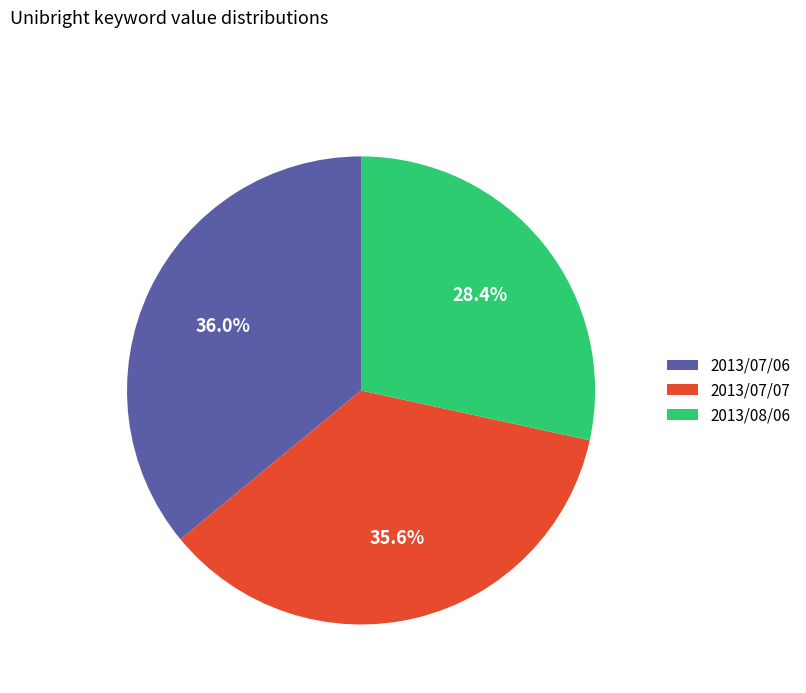

How much of the chart is everything except 2013/07/07?

64.4%